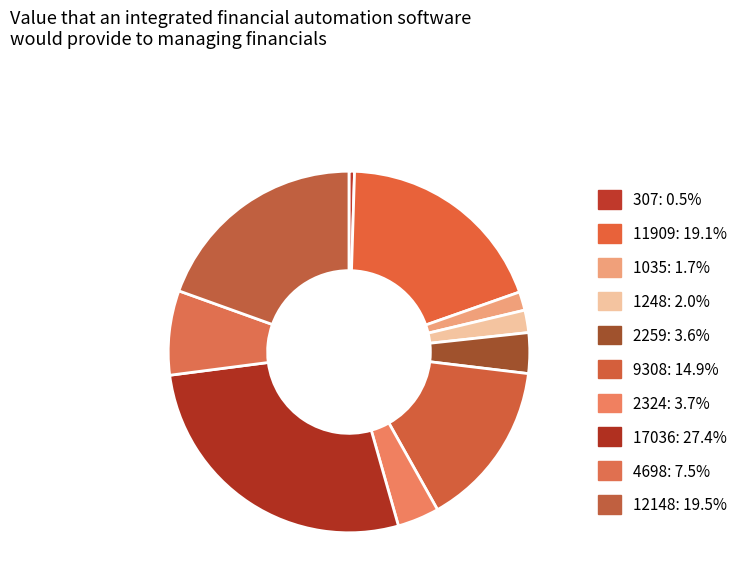

Is the sum of 17036 and 1035 greater than half?

No